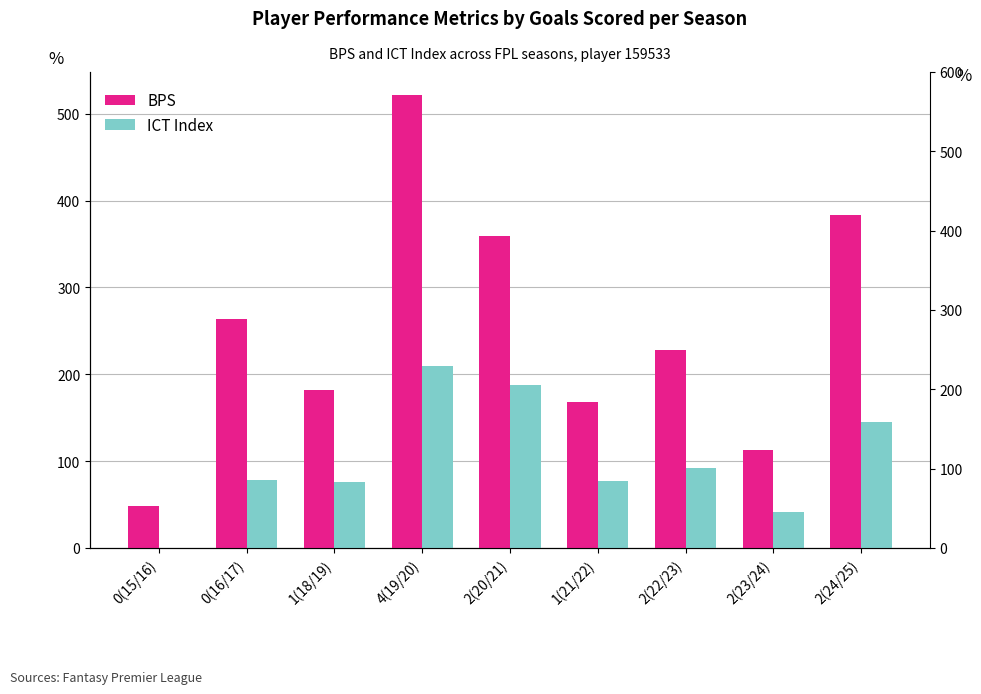

At which label does BPS reach its peak?

4(19/20)